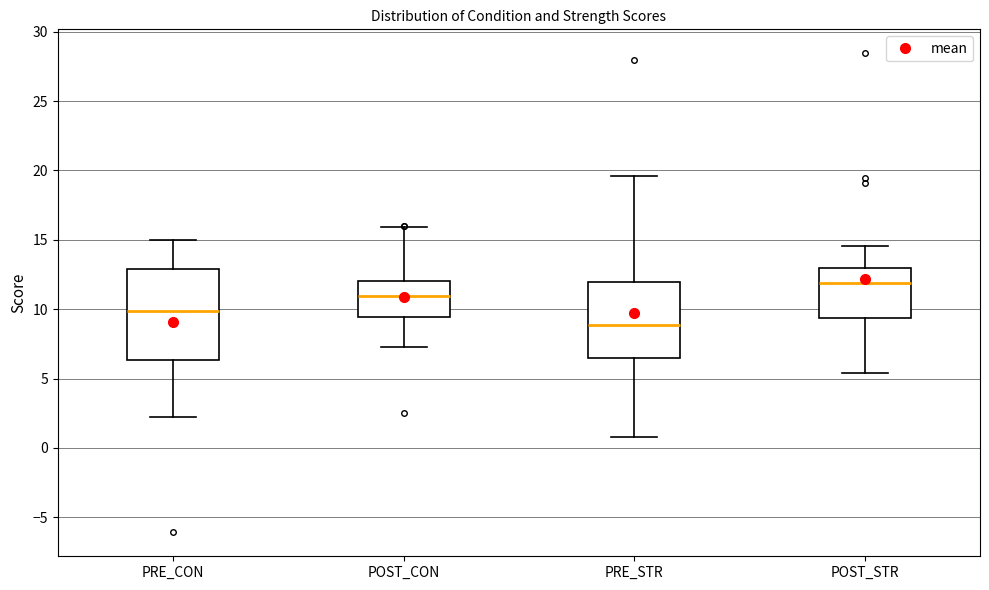

Reading left to right, read every box against the y-axis: the position of its median line, the range the box covers, and the ends of its whiskers. The values are not printed on the chart, so give them approximately, as read against the axis.

PRE_CON: median 10.0, box 6.5 to 13.0, whiskers 2.0 to 15.0
POST_CON: median 11.0, box 9.5 to 12.0, whiskers 7.5 to 16.0
PRE_STR: median 9.0, box 6.5 to 12.0, whiskers 1.0 to 19.5
POST_STR: median 12.0, box 9.5 to 13.0, whiskers 5.5 to 14.5